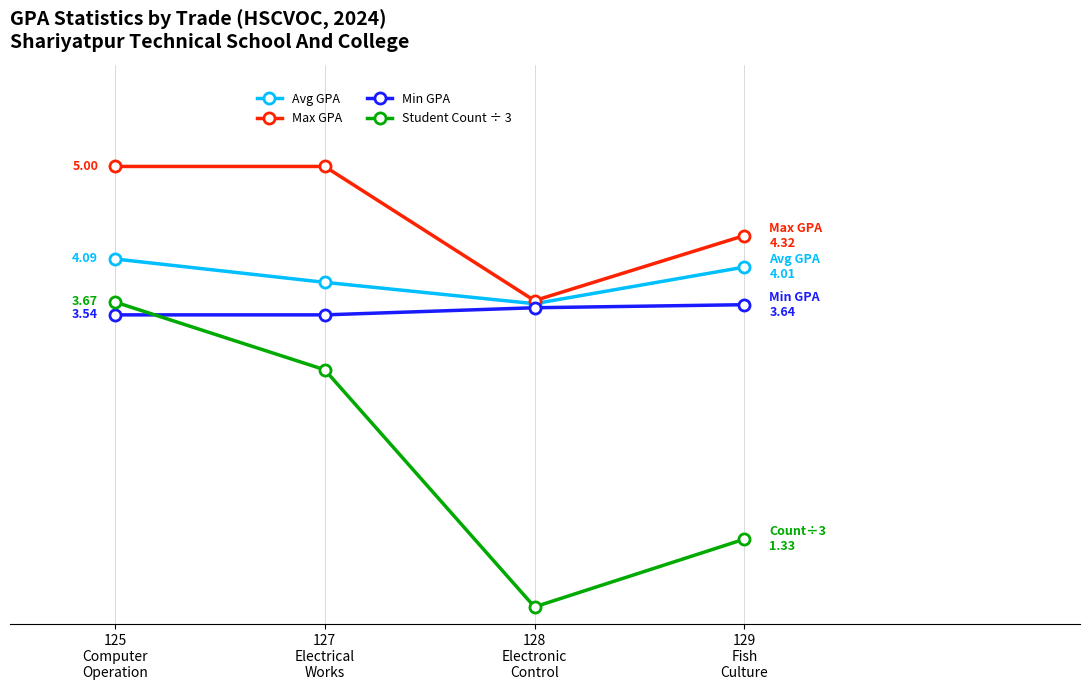

What are all the series names shown in the legend?

Avg GPA, Max GPA, Min GPA, Student Count ÷ 3